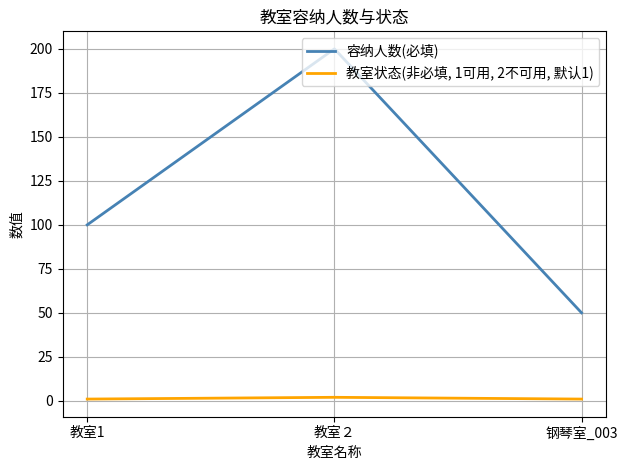

The 容纳人数(必填) series shows 17 at 钢琴室_003. True or false?

False